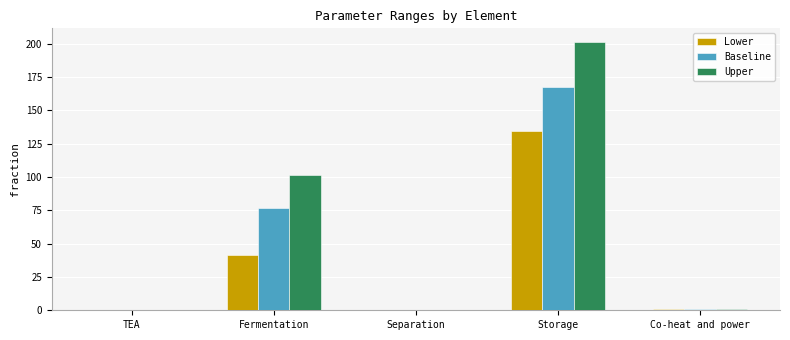

What is the total value across all series at Fermentation?

220.5